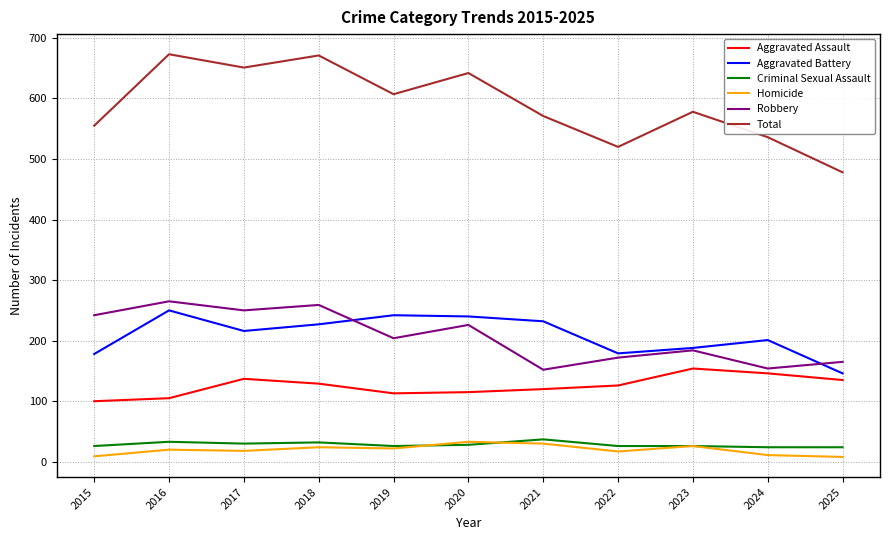

The Aggravated Battery series shows 110 at 2015. True or false?

False